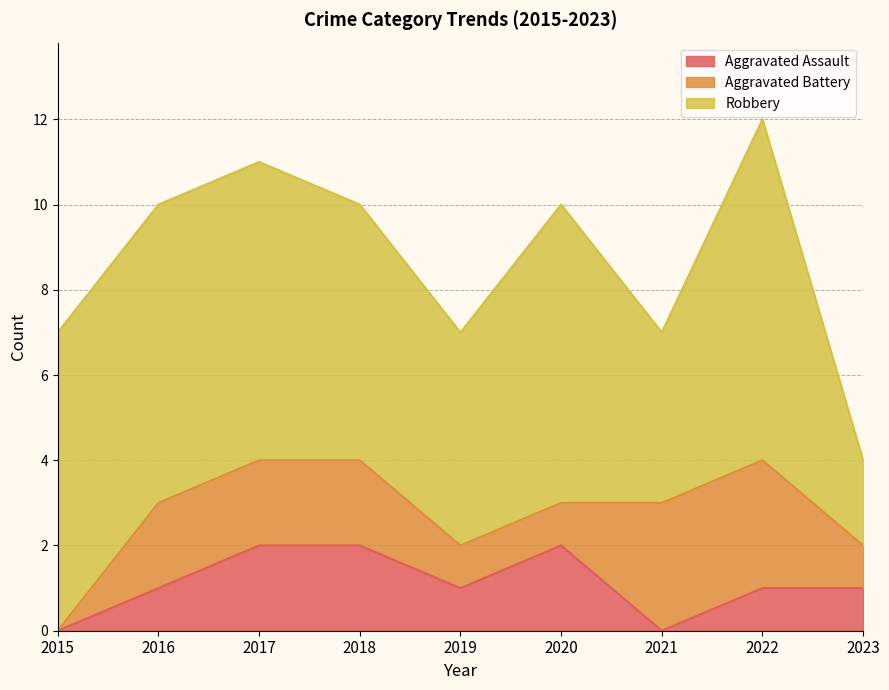

At 2020, list the series in order from smallest to largest.

Aggravated Battery, Aggravated Assault, Robbery